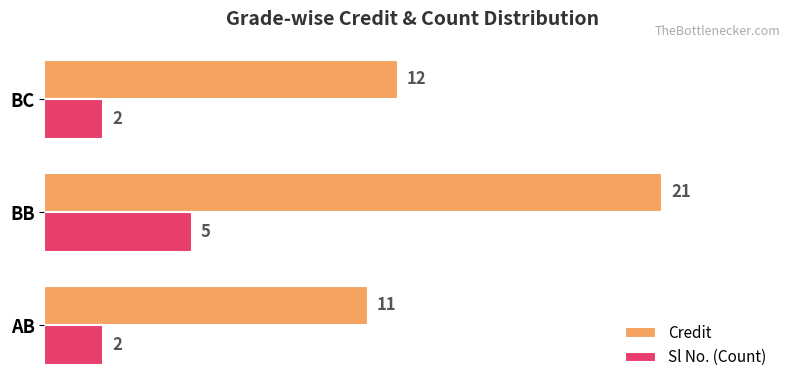

Rank the series by their maximum value, from highest to lowest.

Credit, Sl No. (Count)